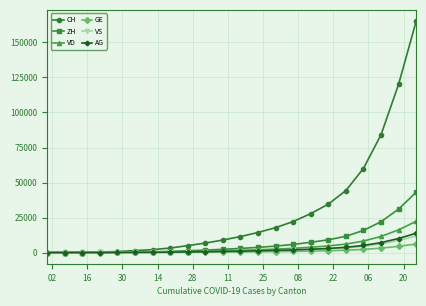

What is the maximum value shown in the chart?

165000